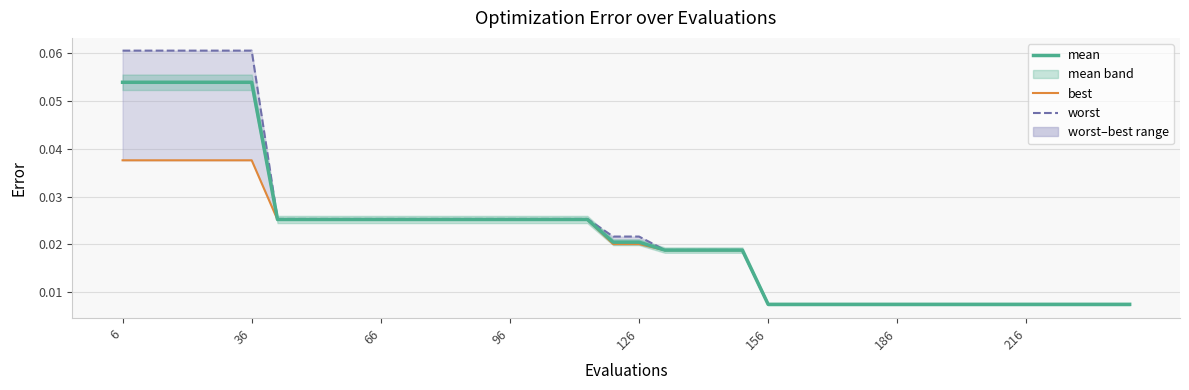

What is the sum of all best values?

0.8